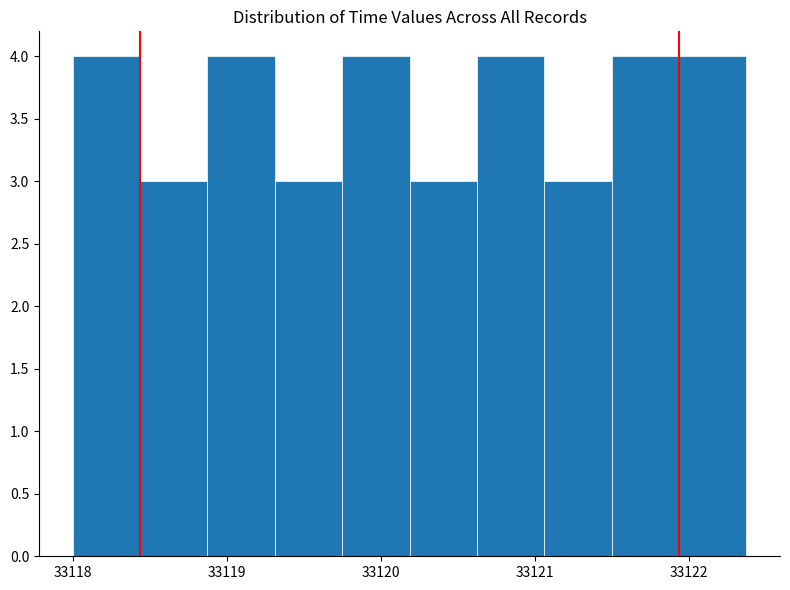

Reading left to right, list every bar in this chart as the range it spans on the x-axis followed by its height. Neither the bar edges nor the heights are printed on the chart, so give them approximately, as read against the axes.

33118.0 to 33118.4: 4
33118.4 to 33118.9: 3
33118.9 to 33119.3: 4
33119.3 to 33119.8: 3
33119.8 to 33120.2: 4
33120.2 to 33120.6: 3
33120.6 to 33121.1: 4
33121.1 to 33121.5: 3
33121.5 to 33121.9: 4
33121.9 to 33122.4: 4